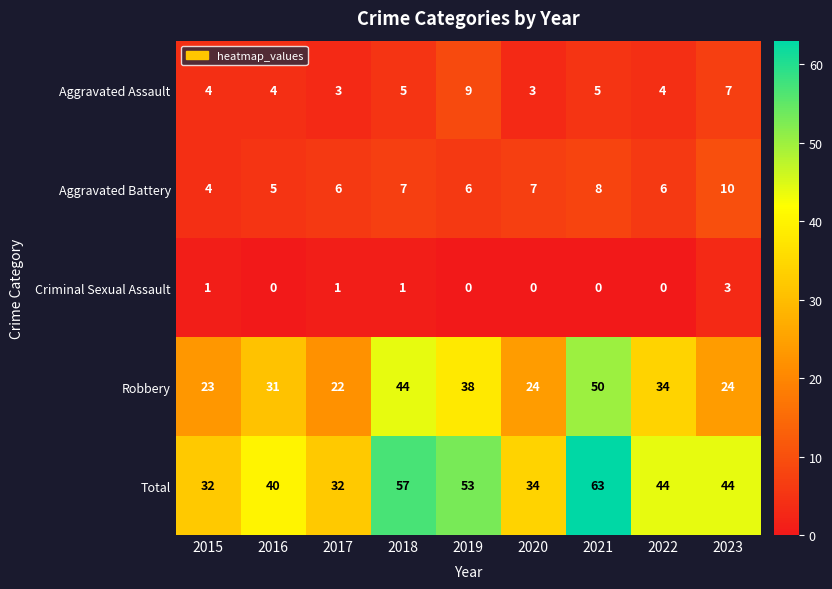

True or false: Robbery has a value of 35 at 2020.

False